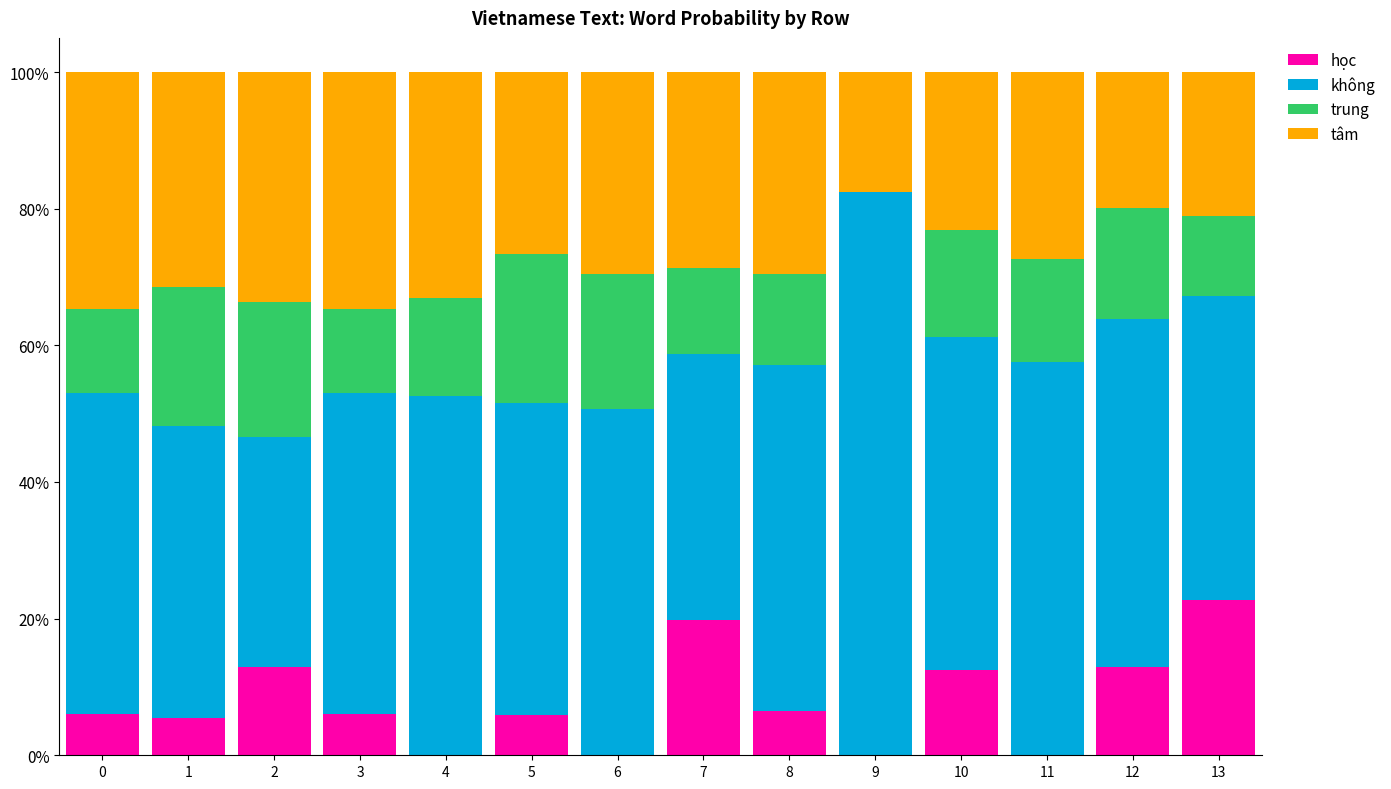

Which series has the widest spread of values?

không